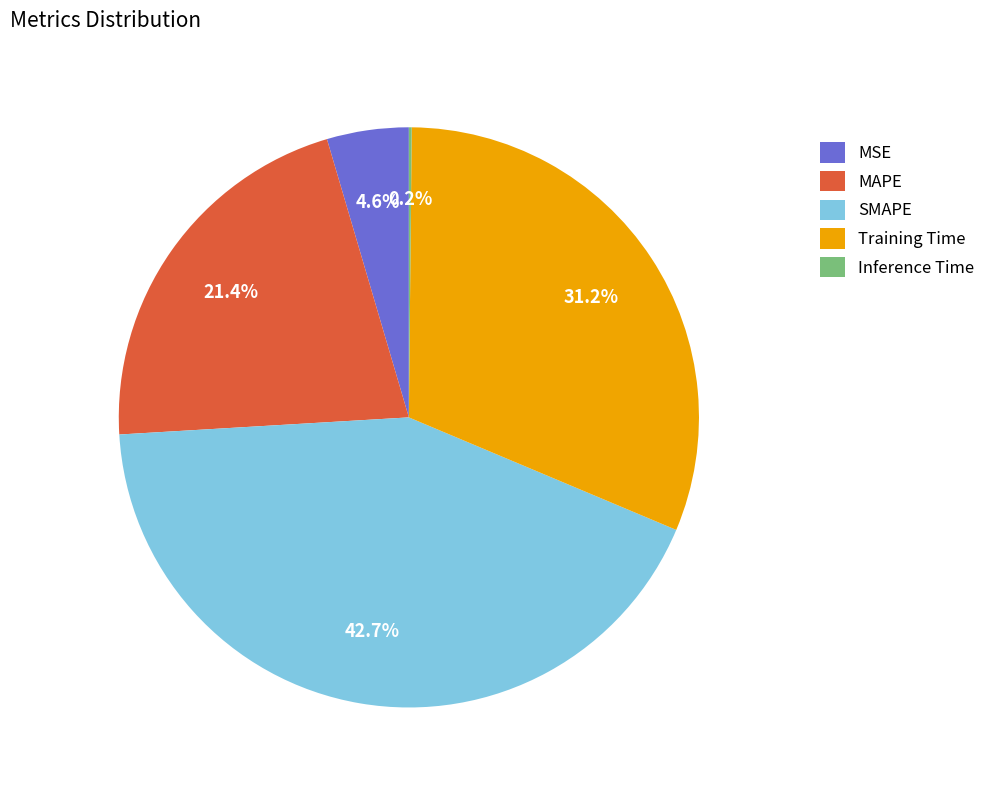

How much of the chart is everything except Training Time?

68.8%